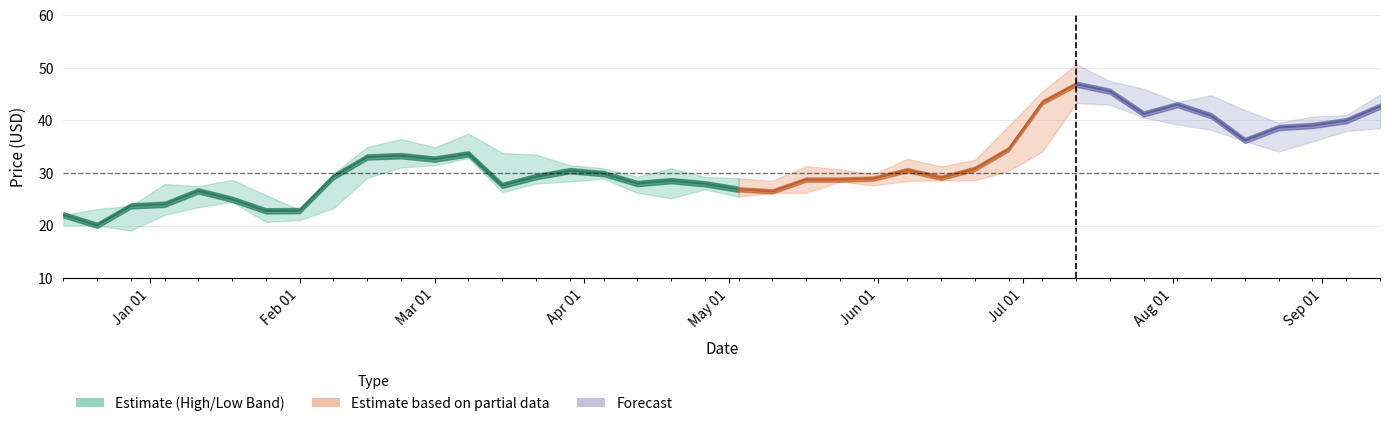

In Low, how many points are lower than both neighbors (excluding endpoints)?

7